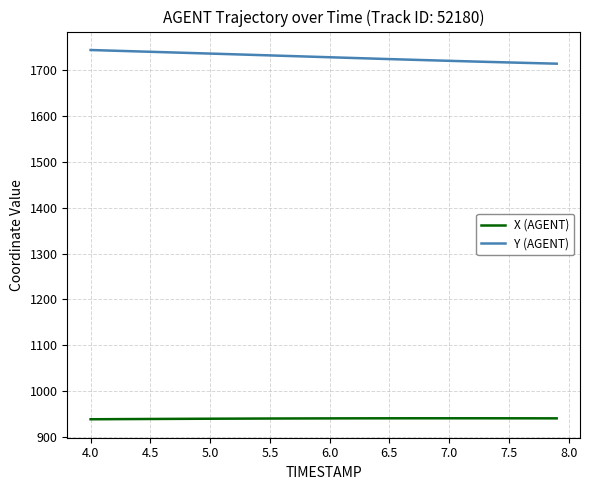

What is the smallest value displayed?

938.6